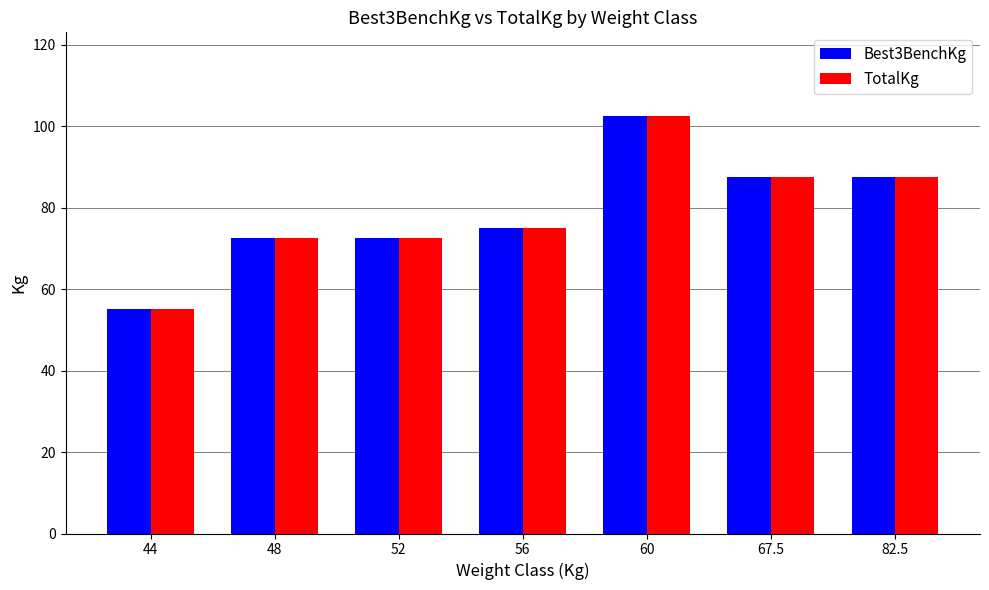

Reading right to left, extract all data points from this chart.

Best3BenchKg: 82.5=87.5	67.5=87.5	60=102.5	56=75.0	52=72.5	48=72.5	44=55.0
TotalKg: 82.5=87.5	67.5=87.5	60=102.5	56=75.0	52=72.5	48=72.5	44=55.0